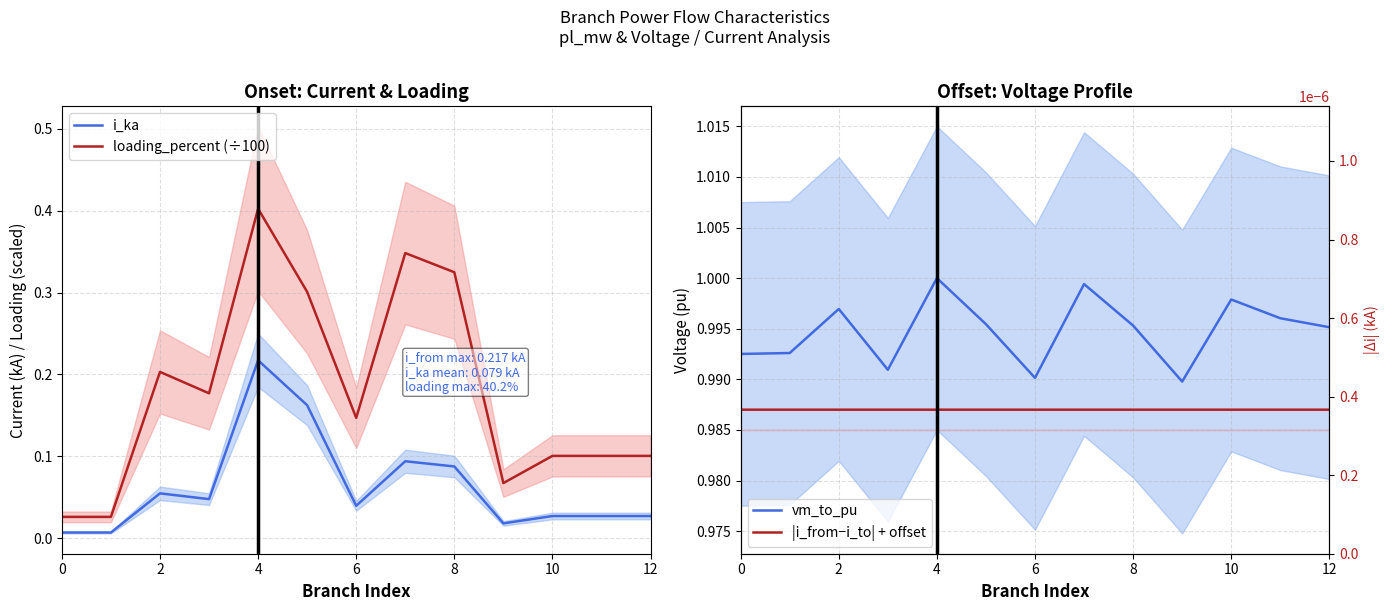

What is the greatest value displayed?

1.0